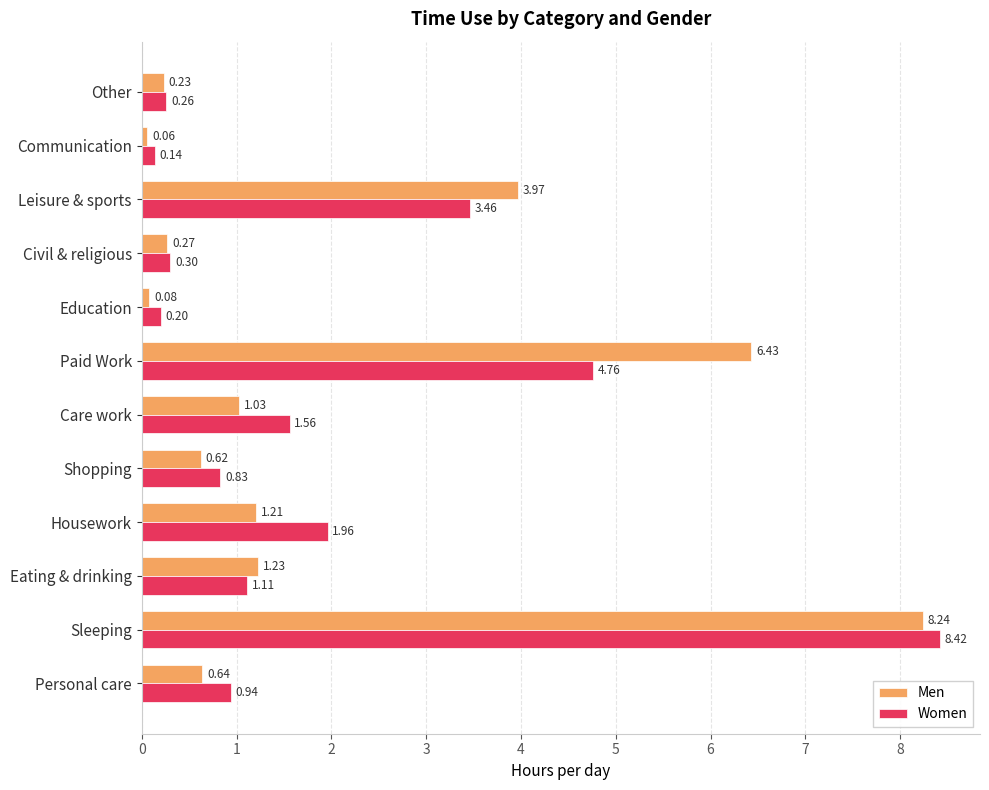

Rank the categories by Men value from lowest to highest.

Communication, Education, Other, Civil & religious, Shopping, Personal care, Care work, Housework, Eating & drinking, Leisure & sports, Paid Work, Sleeping